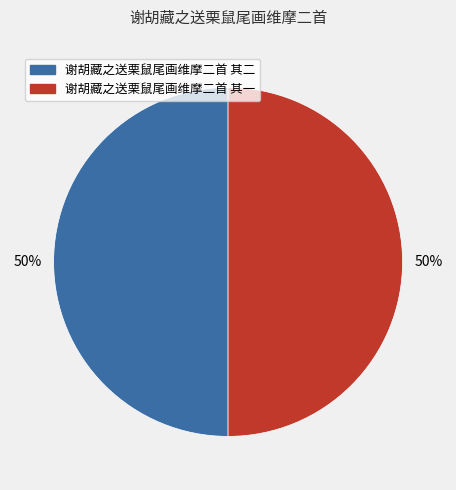

The 谢胡藏之送栗鼠尾画维摩二首 其一 slice represents 56% of the pie. True or false?

False